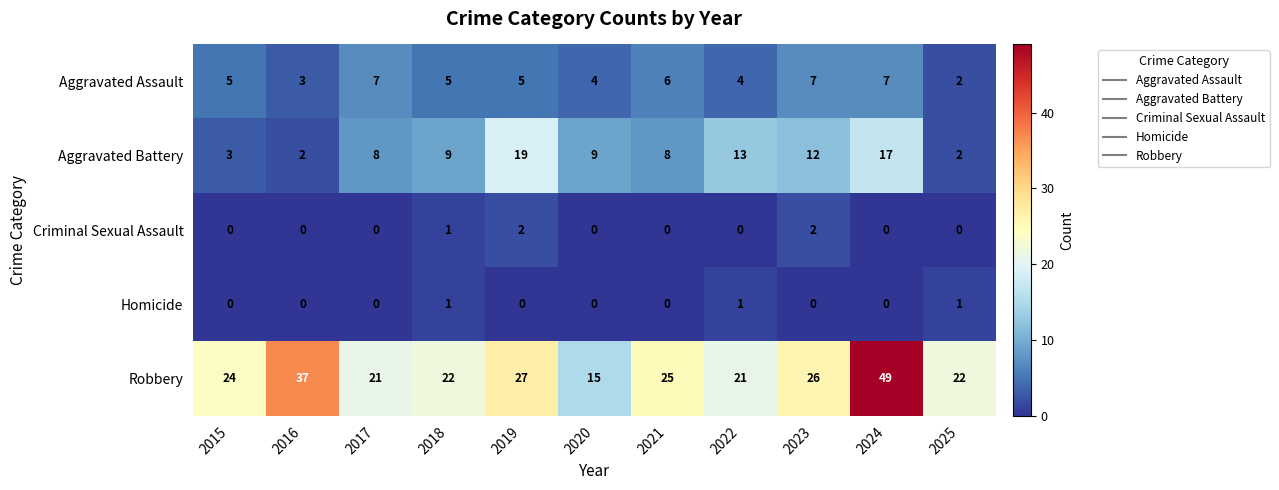

At how many categories does at least one series exceed 14?

11